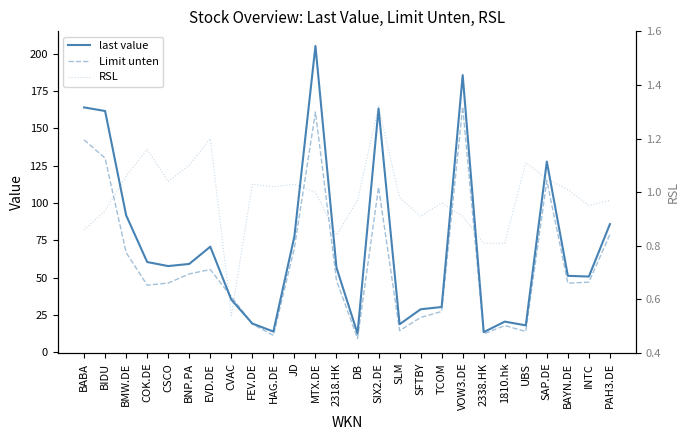

How many series are shown in this chart?

3